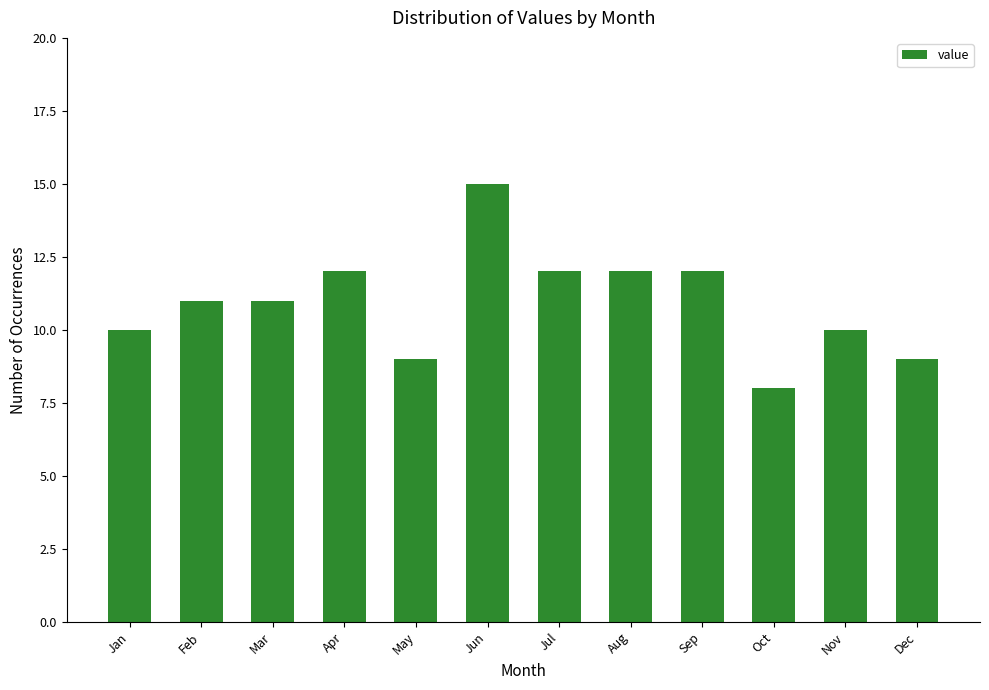

Which category has the highest value across all series?

Jun